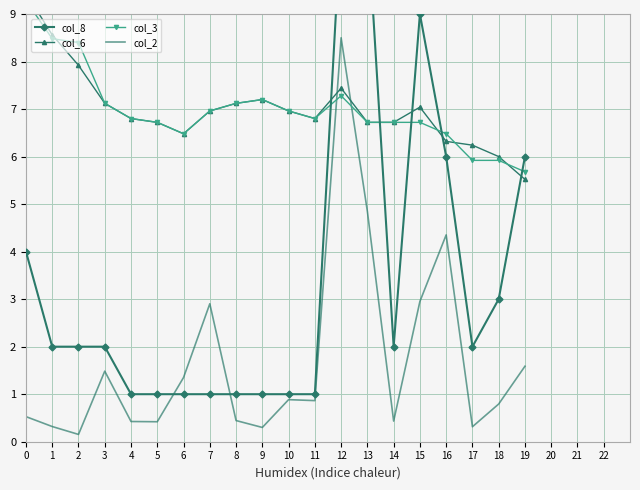

Where is col_6 nearest to the value 7?

7